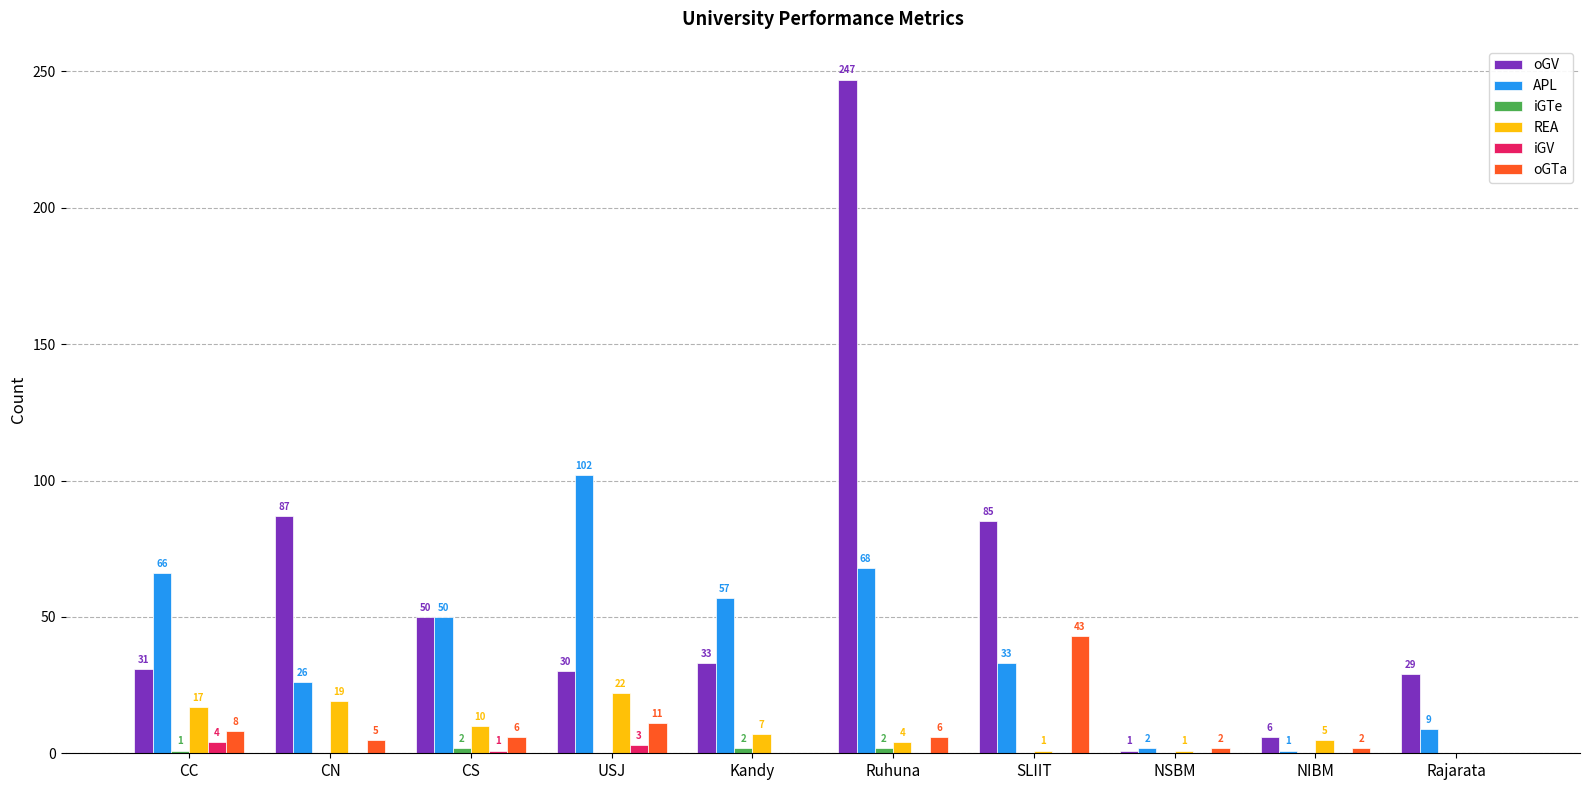

Which category has the highest value in the oGV series?

Ruhuna